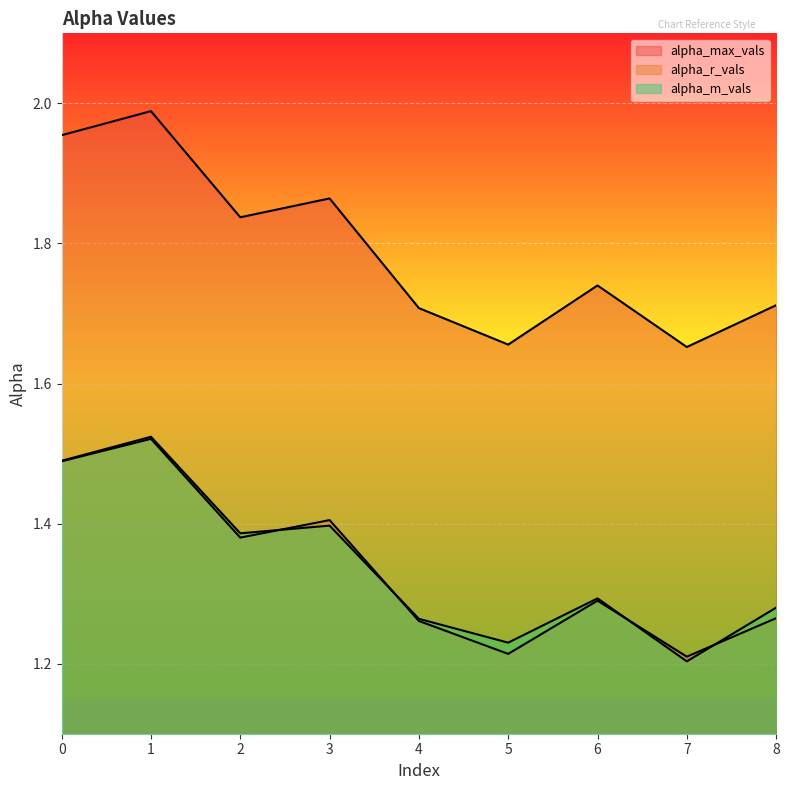

True or false: alpha_max_vals and alpha_m_vals intersect in this chart.

False